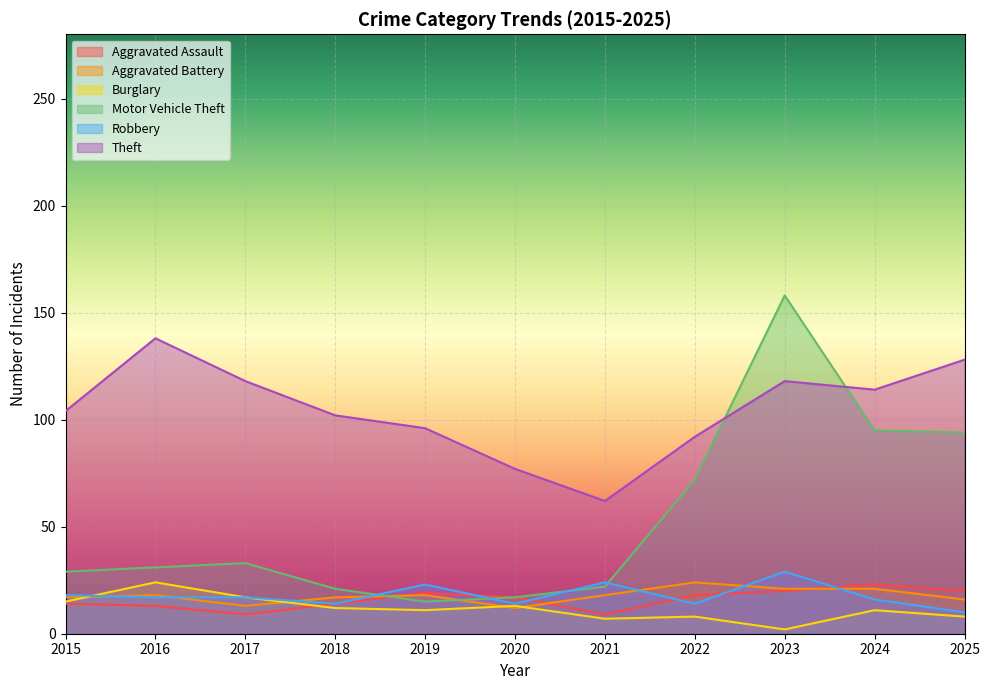

Which label corresponds to the smallest value in the chart?

2023